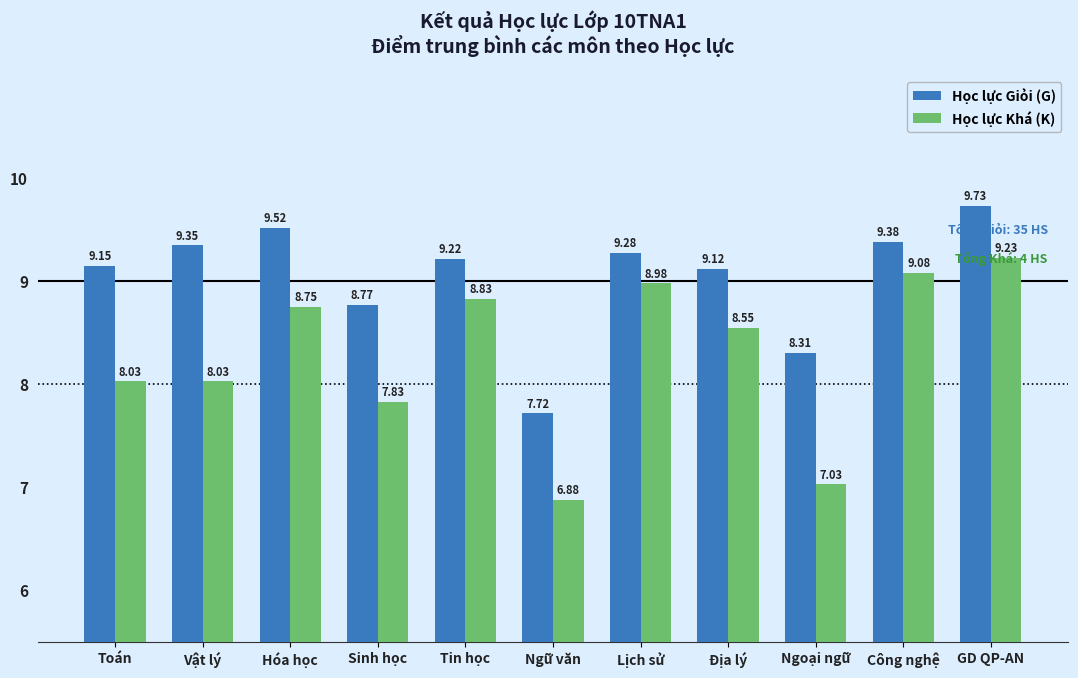

What is the minimum value for Học lực Giỏi (G)?

7.7